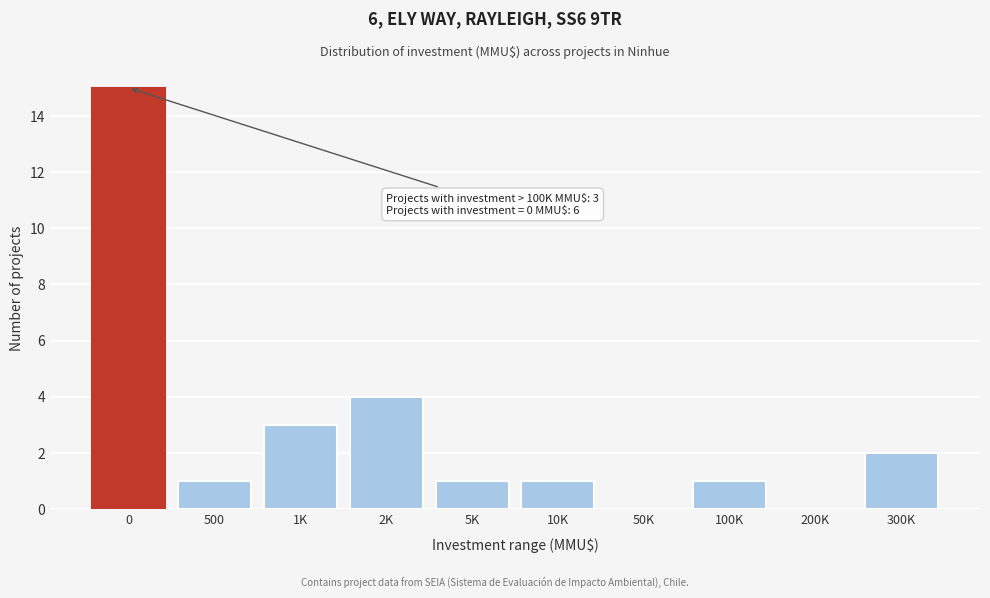

Reading left to right, list all the values displayed in this chart.

0=15	500=1	1K=3	2K=4	5K=1	10K=1	50K=0	100K=1	200K=0	300K=2